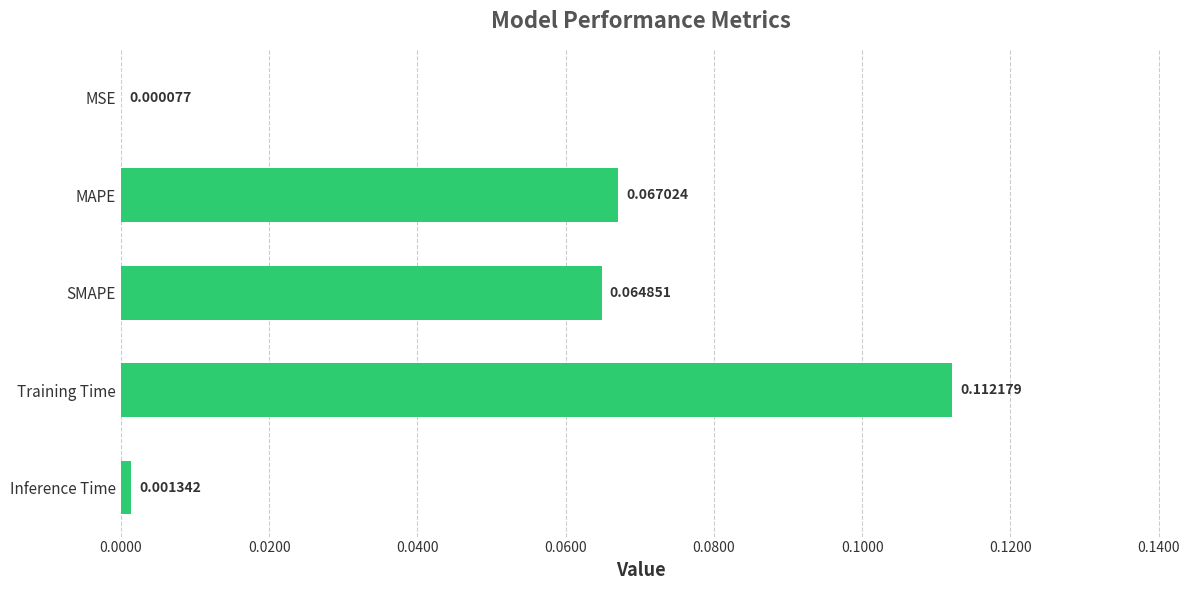

Where is the data nearest to the value 0?

MSE